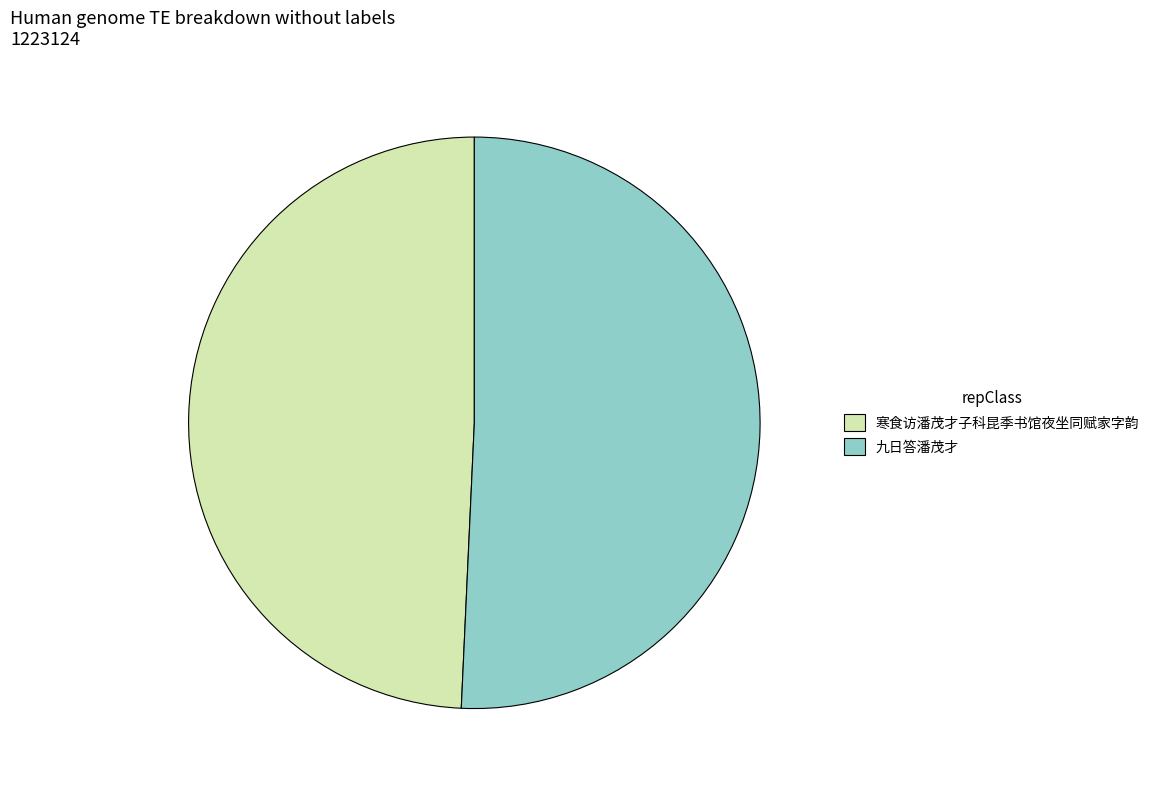

Is the sum of 九日答潘茂才 and 寒食访潘茂才子科昆季书馆夜坐同赋家字韵 greater than half?

Yes